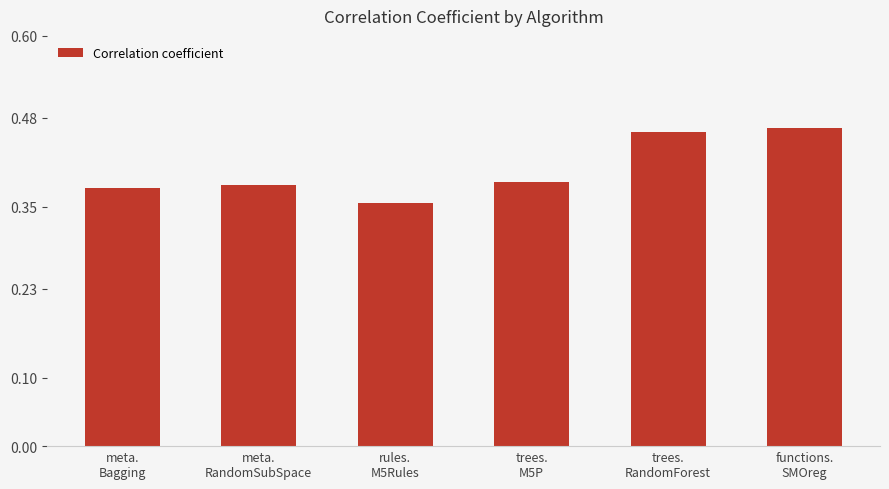

What is the sum of all values?

2.4